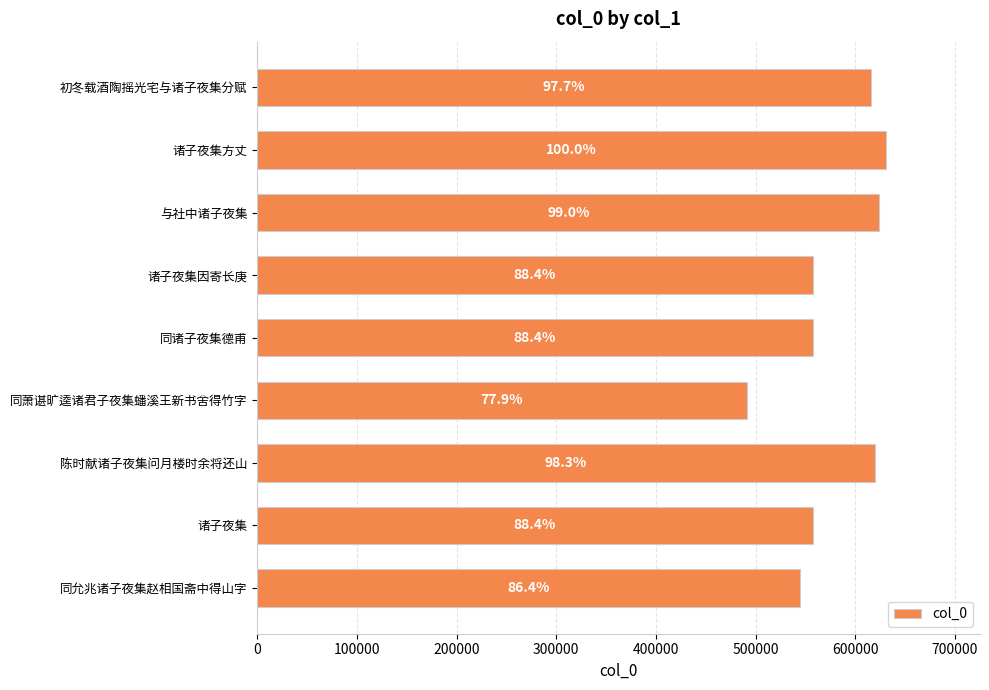

What is the greatest value displayed?

630523